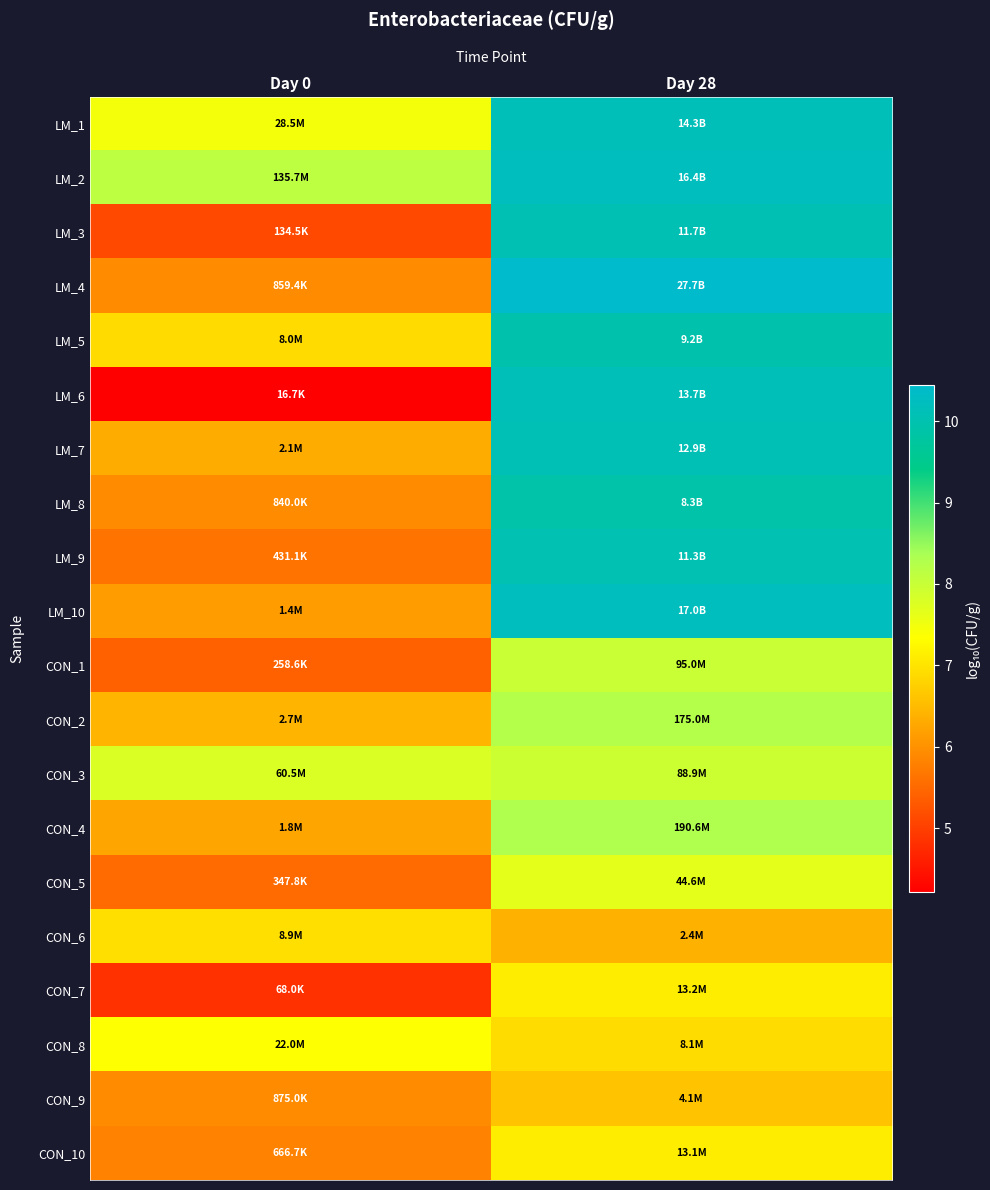

Which category has the highest value across all series?

Day 28